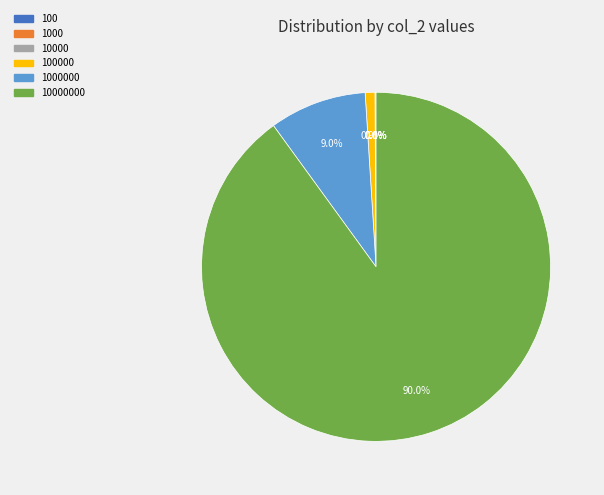

Is there a majority slice in this chart?

Yes